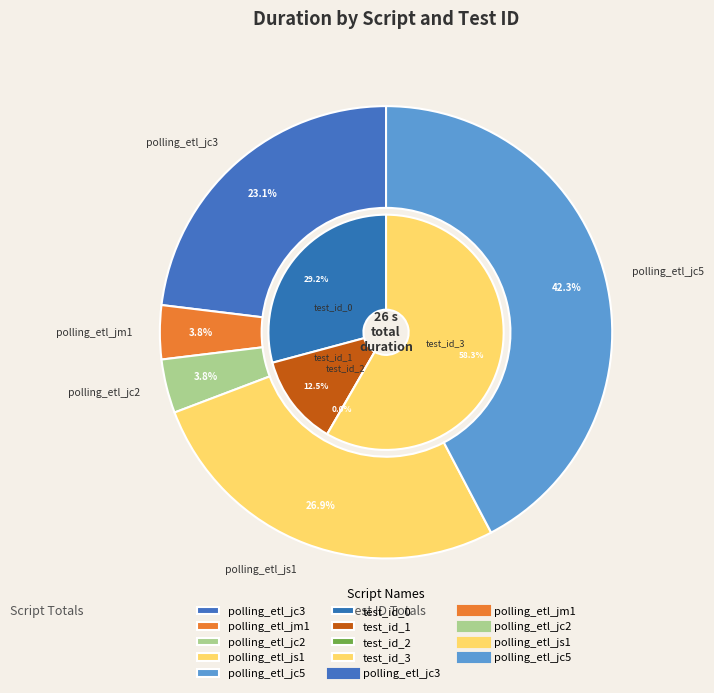

Which series has the largest range (max minus min)?

polling_etl_jc5